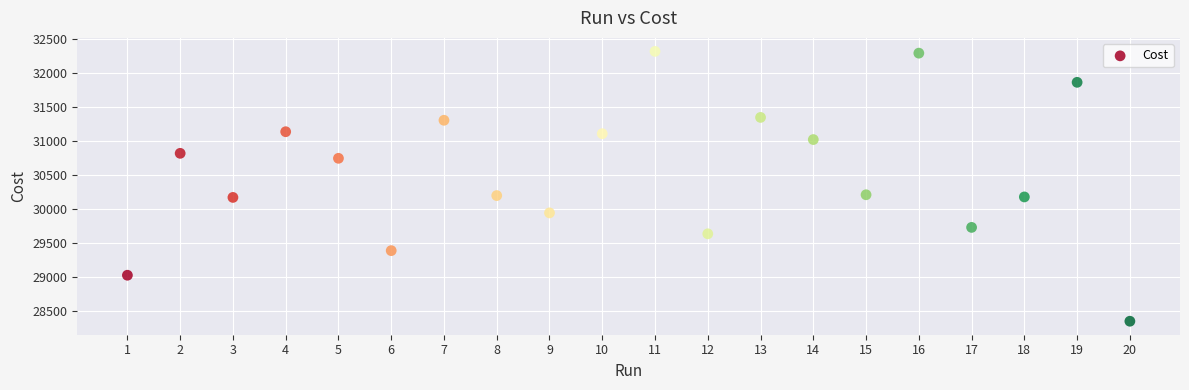

What is the range of Y values (max minus min)?

3960.0